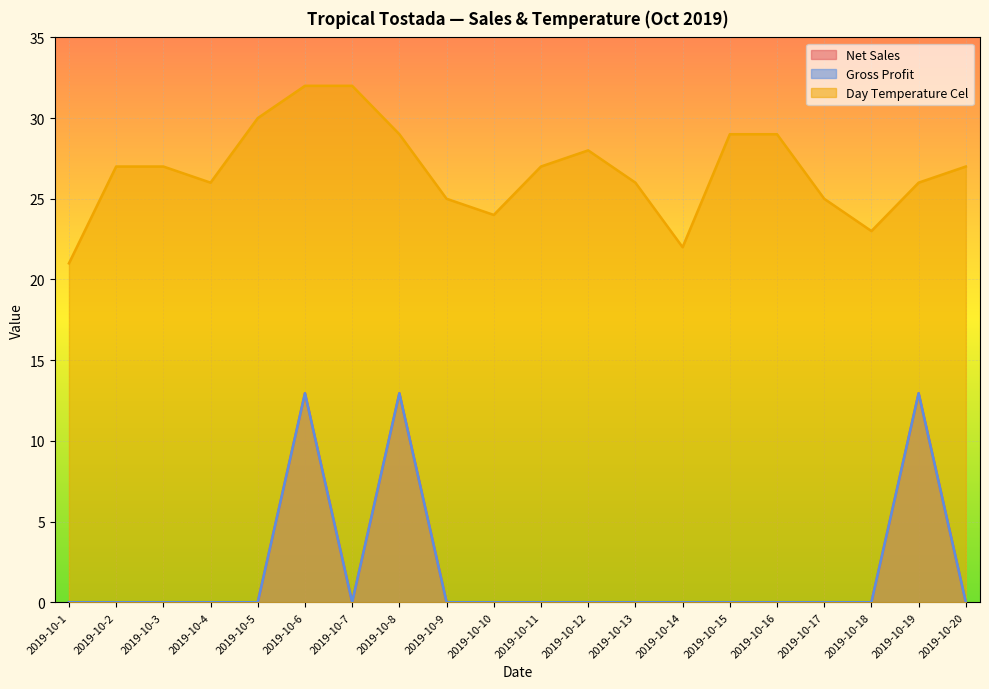

What is the spread (max minus min) of values at 2019-10-9?

25.0